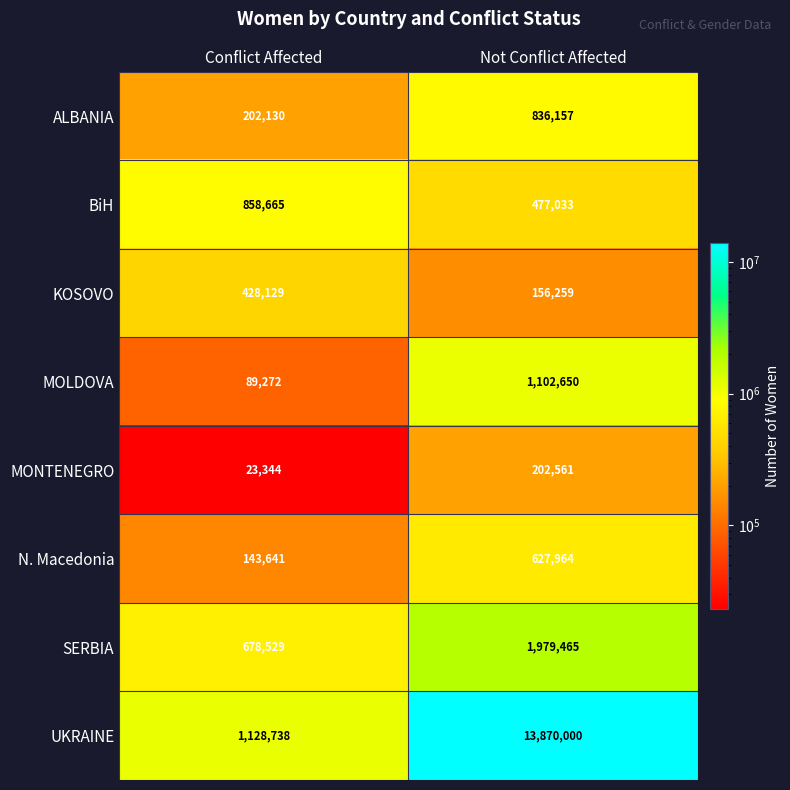

At which label does BiH reach its peak?

Conflict Affected